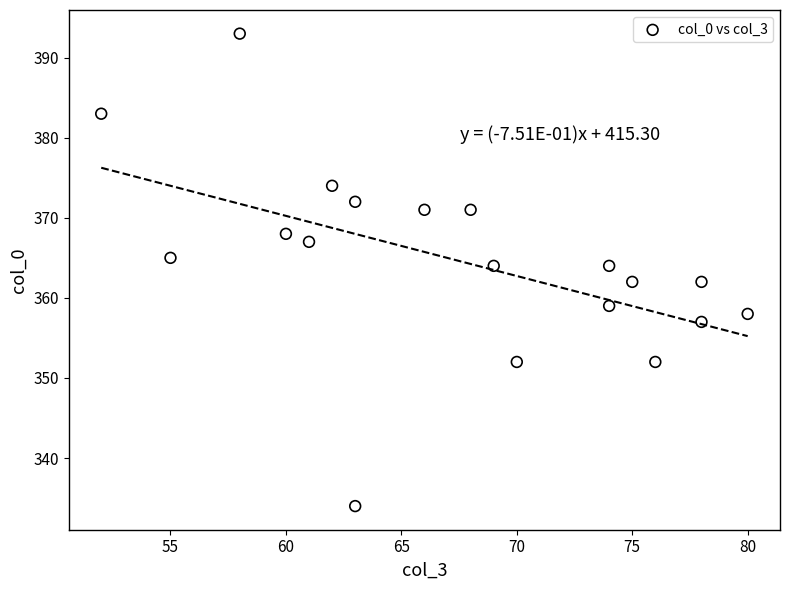

What is the range of X values (max minus min)?

28